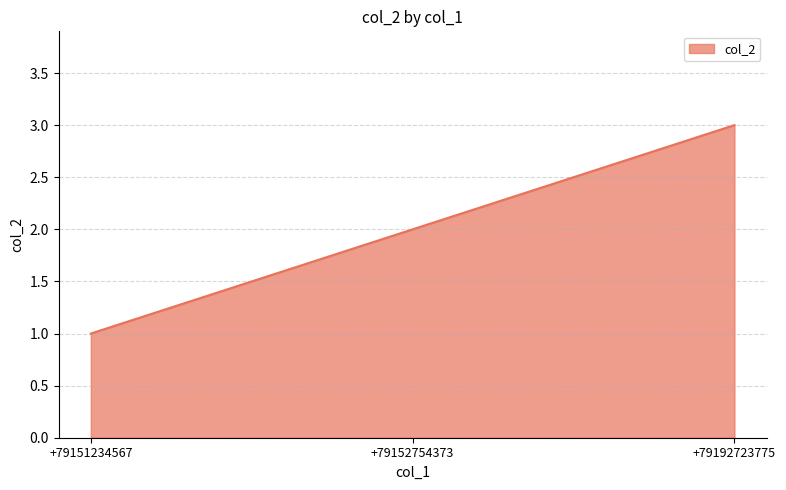

True or false: the data shows 2 at +79152754373.

True